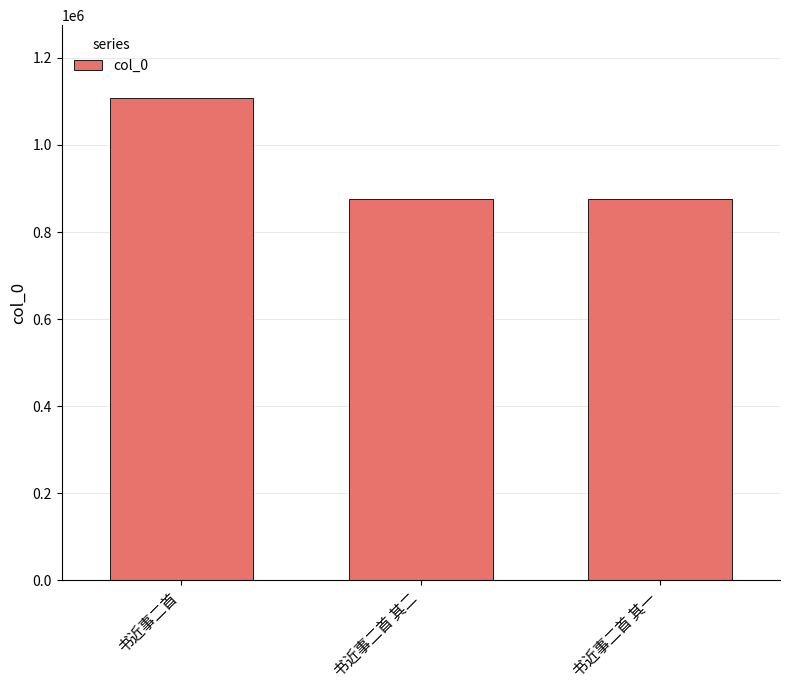

At which category does the chart reach its peak across all series?

书近事二首